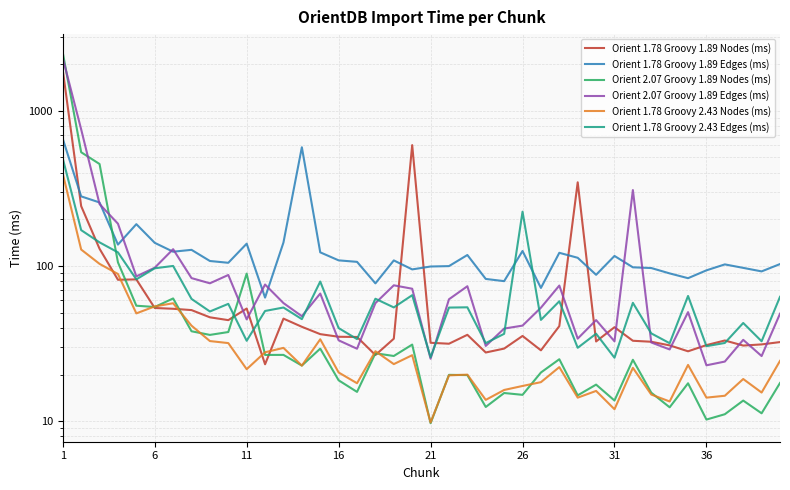

Which series has the largest total across all categories?

Orient 1.78 Groovy 1.89 Edges (ms)